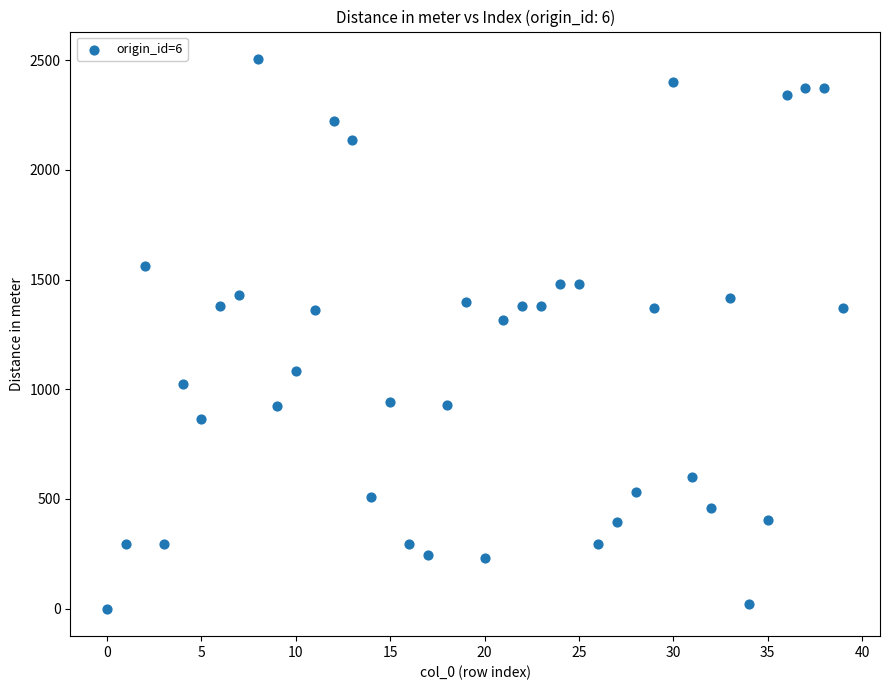

What Y value in the scatter plot is closest to 1252?

1314